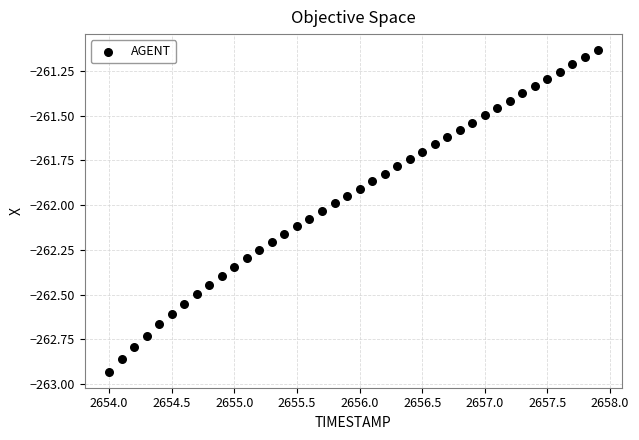

What is the range of Y values (max minus min)?

1.8